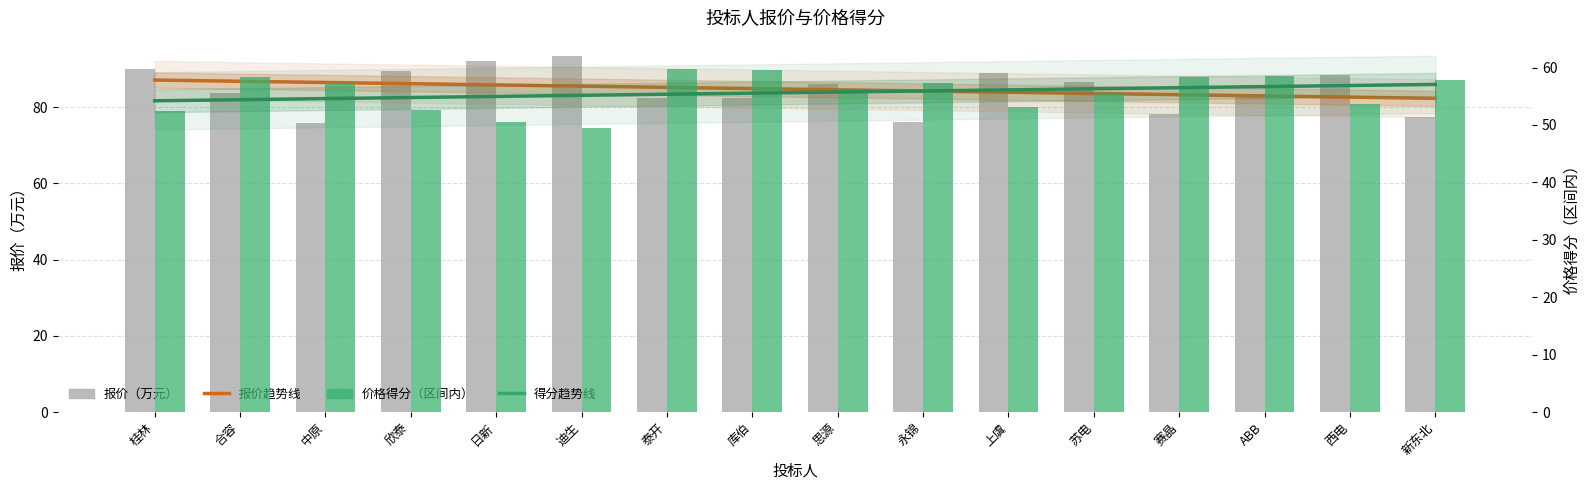

Which label corresponds to the smallest value in the chart?

迪生